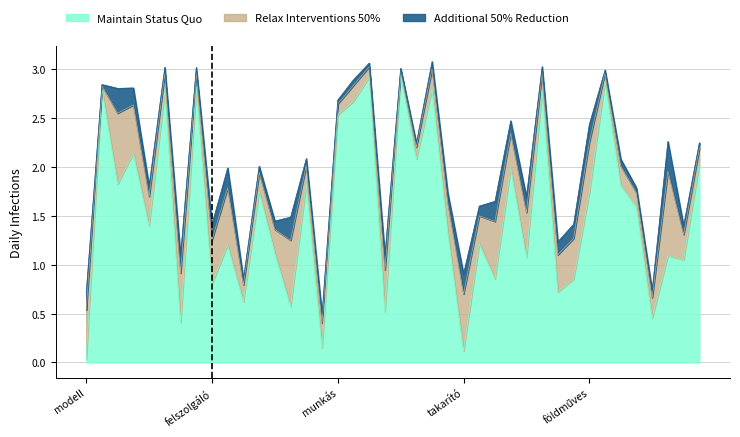

Is it true that STD equals 0.1 at vezérigazgató?

False